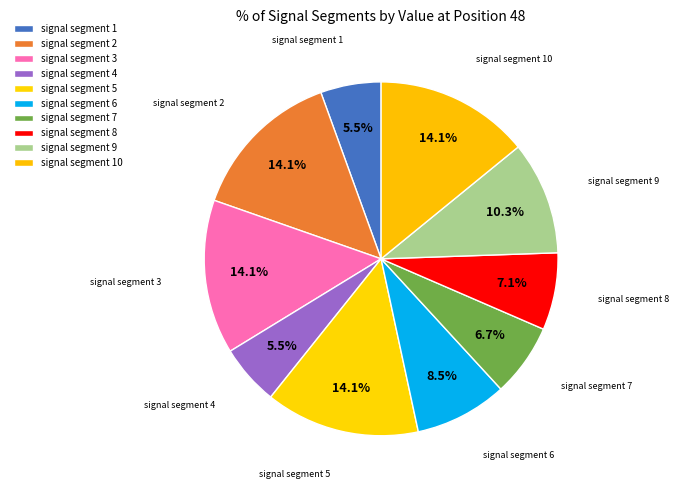

What is the change in value from signal segment 5 to signal segment 8?

-0.5